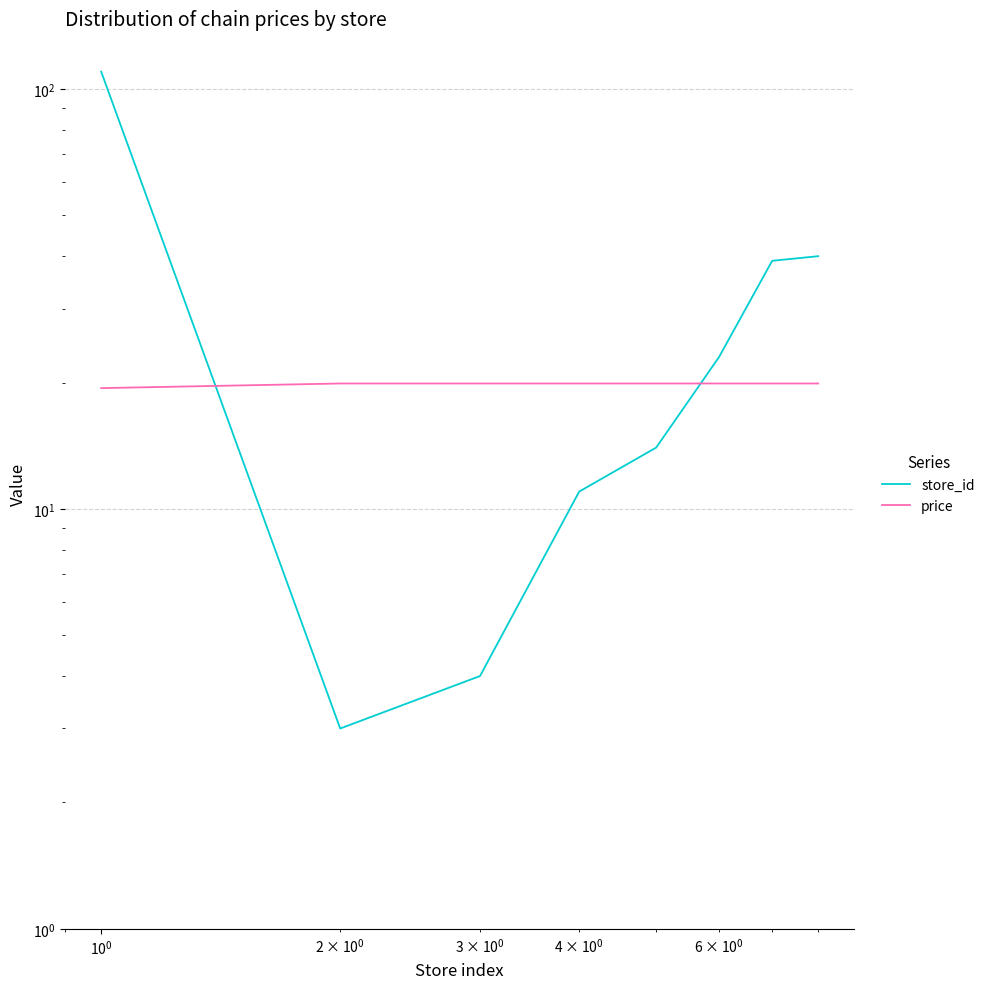

What is the sum of all store_id values?

244.0